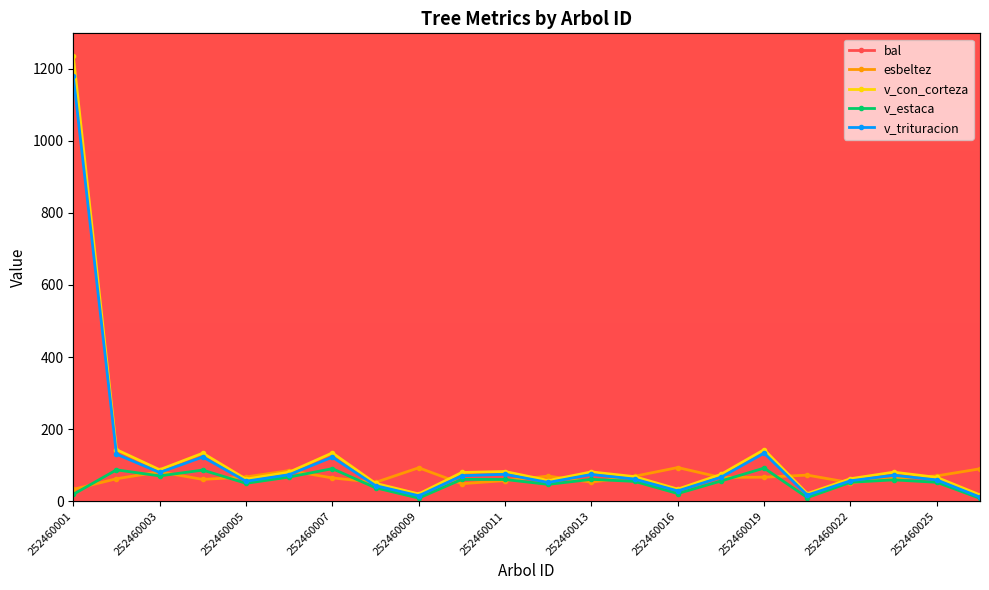

At how many categories does at least one series exceed 840?

1